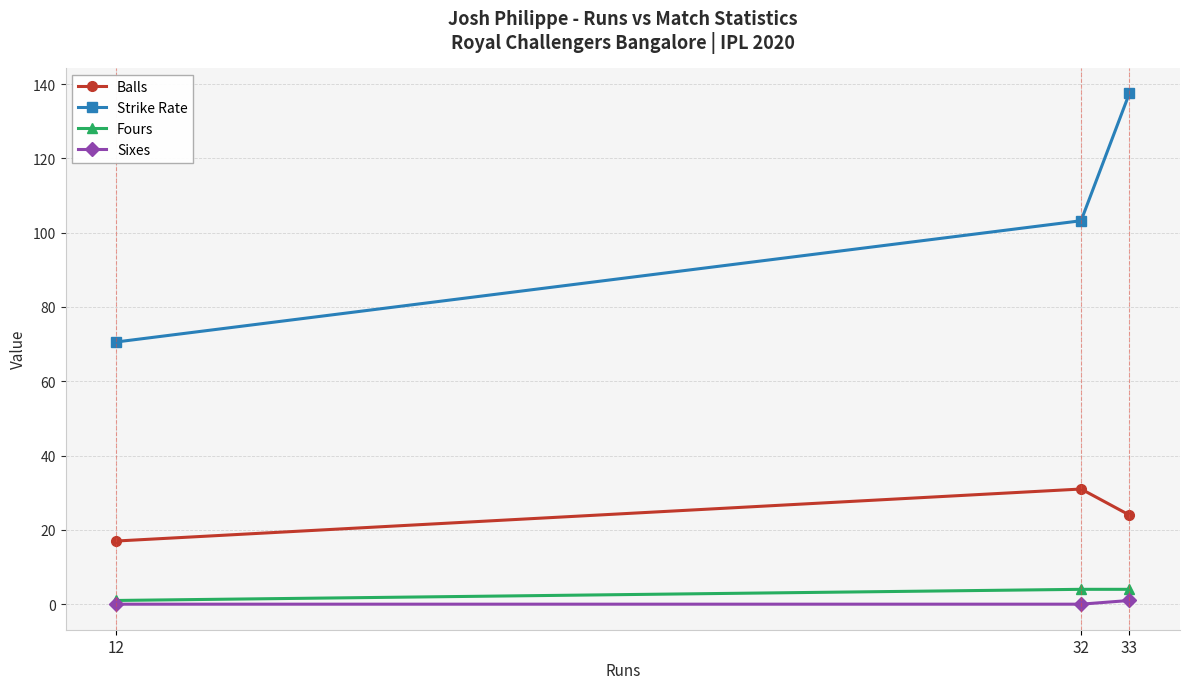

Reading left to right, extract all data points from this chart.

Balls: 17.0	31.0	24.0
Strike Rate: 70.6	103.2	137.5
Fours: 1.0	4.0	4.0
Sixes: 0.0	0.0	1.0